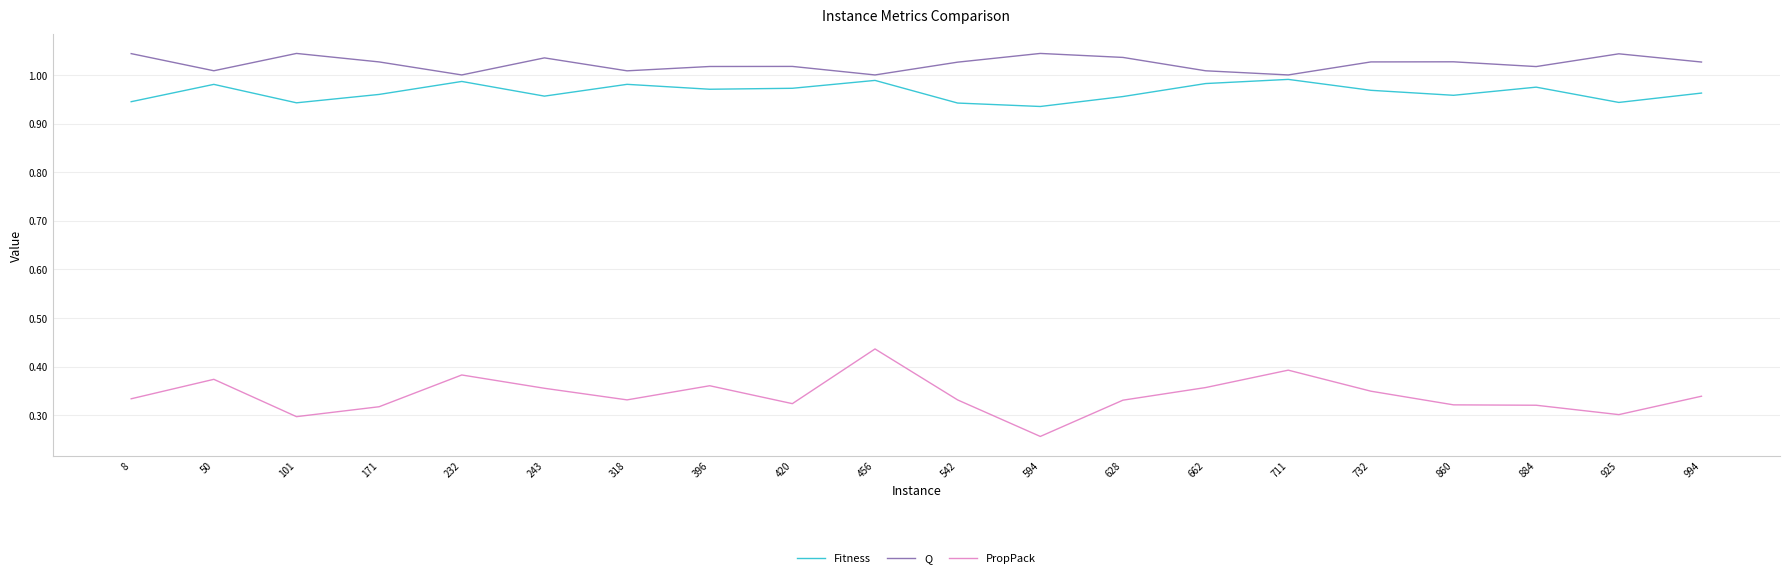

At 925, list the series in order from largest to smallest.

Q, Fitness, PropPack